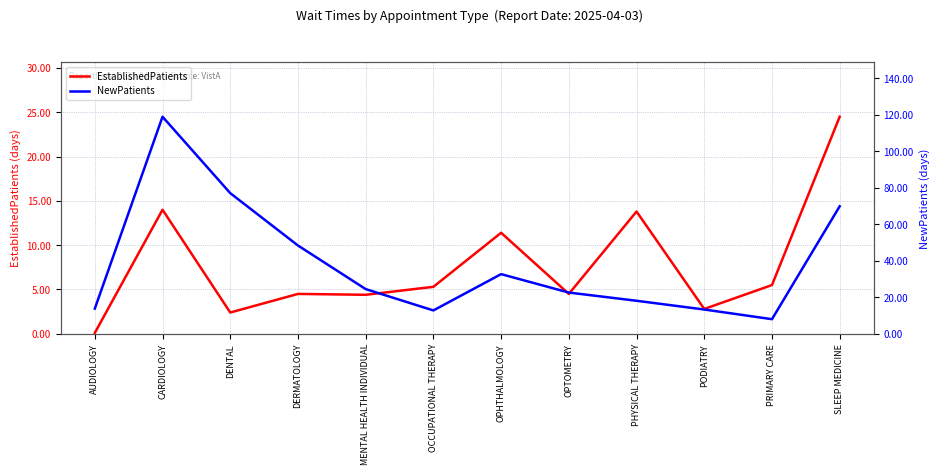

At which category is the sum across all series the highest?

CARDIOLOGY